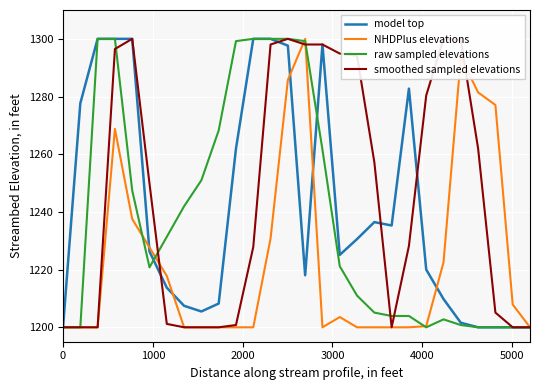

Which series has the largest range (max minus min)?

model top